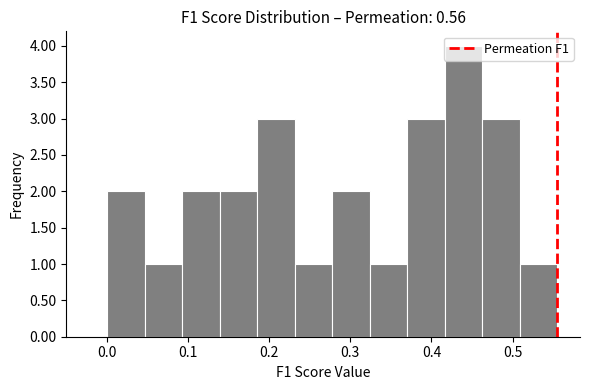

Reading left to right, transcribe this chart: for each bar, give the range it covers on the x-axis and its height. Neither the bar edges nor the heights are printed on the chart, so give them approximately, as read against the axes.

0.00 to 0.05: 2
0.05 to 0.09: 1
0.09 to 0.14: 2
0.14 to 0.19: 2
0.19 to 0.23: 3
0.23 to 0.28: 1
0.28 to 0.32: 2
0.32 to 0.37: 1
0.37 to 0.42: 3
0.42 to 0.46: 4
0.46 to 0.51: 3
0.51 to 0.56: 1